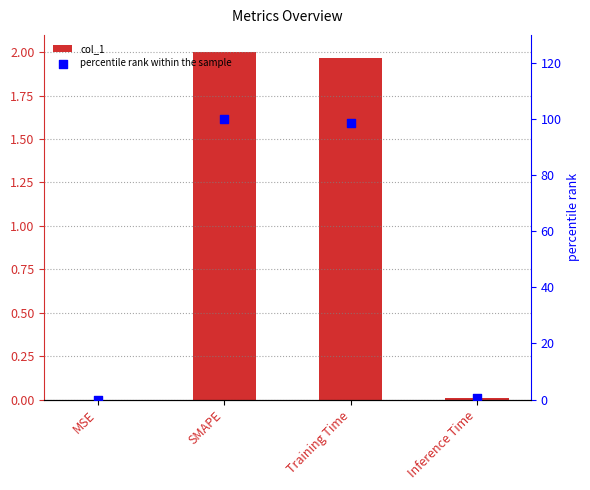

Which series has the largest total across all categories?

percentile rank within the sample